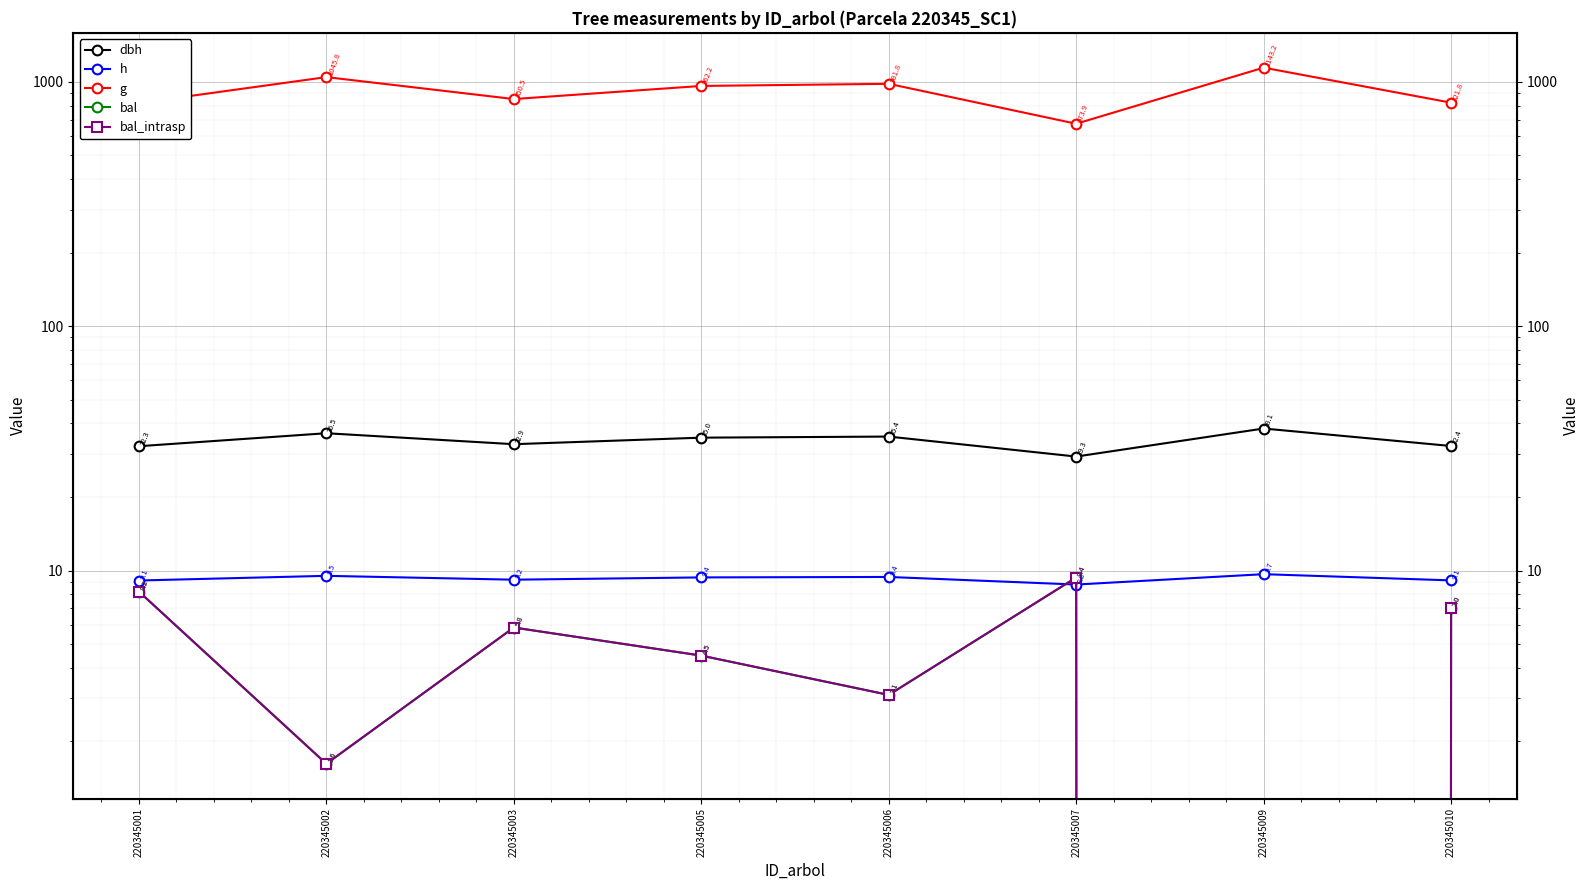

What is the approximate value of dbh at 220345010?

32.4